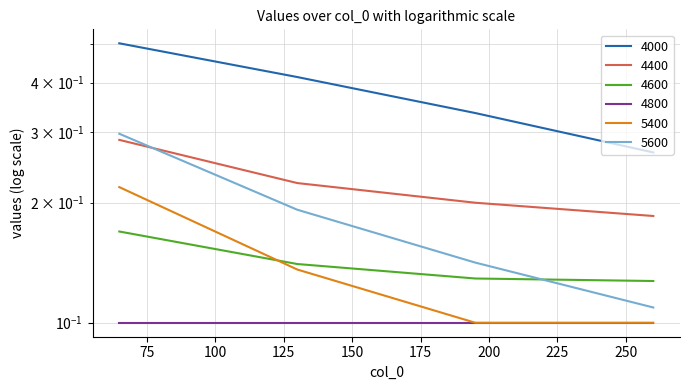

Is this an area chart (filled region under the line)?

No